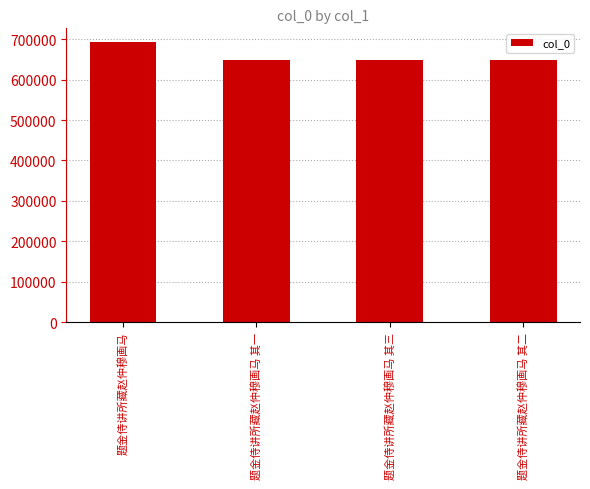

What is the ratio of the value at 题金侍讲所藏赵仲穆画马 其三 to the value at 题金侍讲所藏赵仲穆画马 其二?

1.0